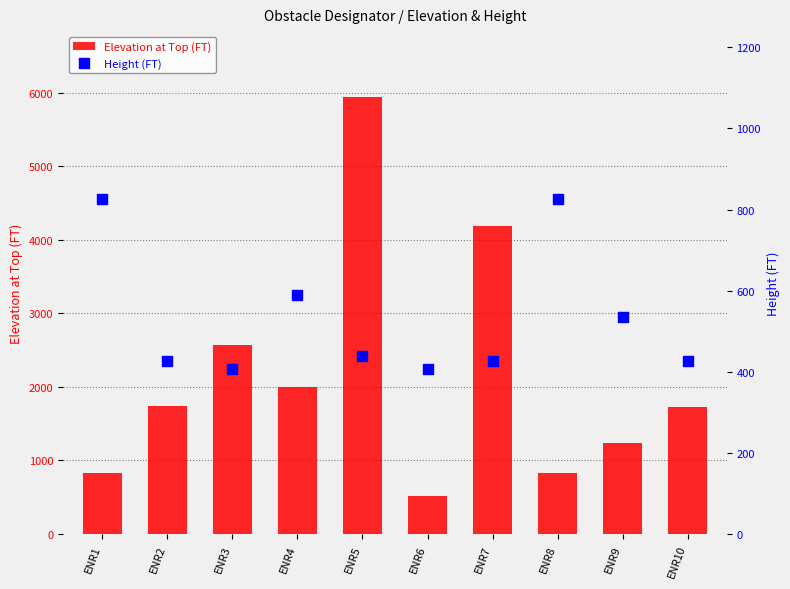

Is the value of Height (FT) at ENR3 greater than the value of Elevation at Top (FT) at ENR7?

No